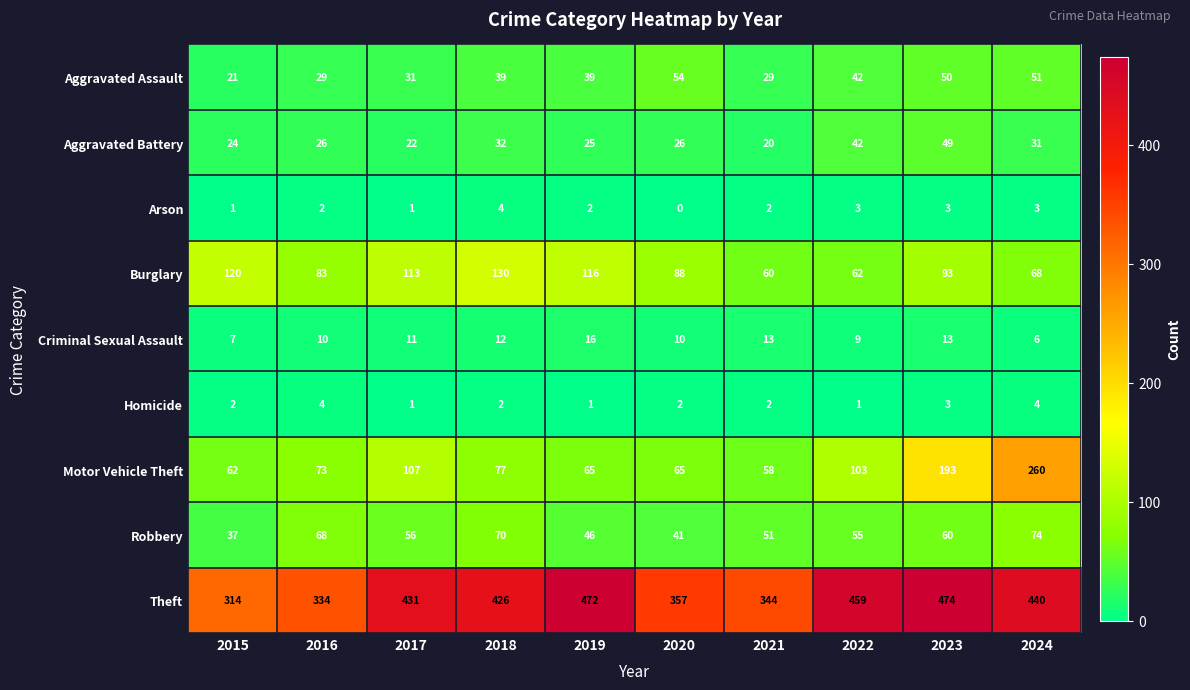

How many data points does each series have?

10